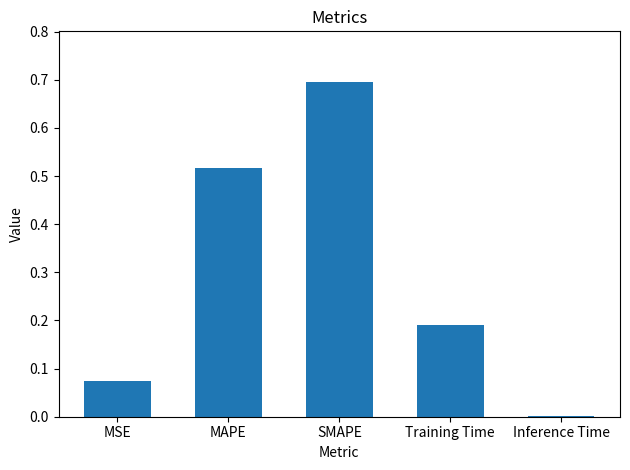

What is the change in value from Training Time to Inference Time?

-0.2